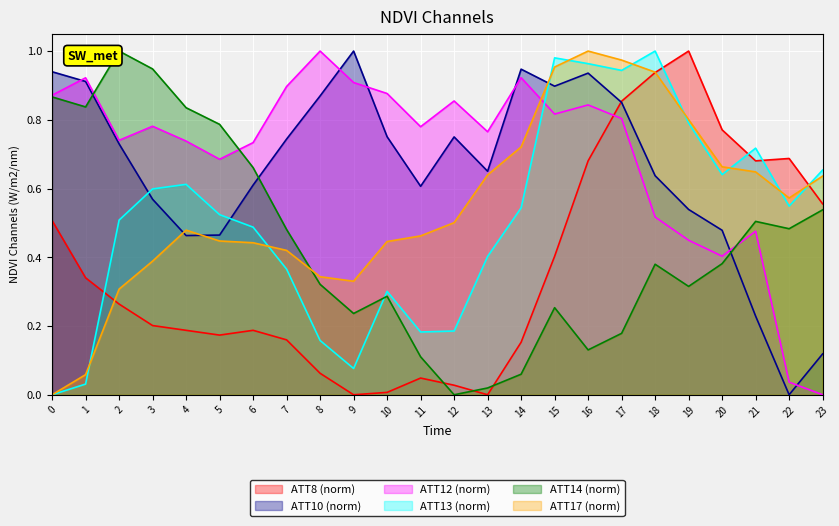

Reading left to right, what are all the values shown in this chart?

ATT8: 0.5	0.3	0.3	0.2	0.2	0.2	0.2	0.2	0.1	0.0	0.0	0.0	0.0	0.0	0.2	0.4	0.7	0.9	0.9	1.0	0.8	0.7	0.7	0.6
ATT10: 0.9	0.9	0.7	0.6	0.5	0.5	0.6	0.7	0.9	1.0	0.8	0.6	0.8	0.7	0.9	0.9	0.9	0.9	0.6	0.5	0.5	0.2	0.0	0.1
ATT12: 0.9	0.9	0.7	0.8	0.7	0.7	0.7	0.9	1.0	0.9	0.9	0.8	0.9	0.8	0.9	0.8	0.8	0.8	0.5	0.4	0.4	0.5	0.0	0.0
ATT13: 0.0	0.0	0.5	0.6	0.6	0.5	0.5	0.4	0.2	0.1	0.3	0.2	0.2	0.4	0.5	1.0	1.0	0.9	1.0	0.8	0.6	0.7	0.5	0.7
ATT14: 0.9	0.8	1.0	0.9	0.8	0.8	0.7	0.5	0.3	0.2	0.3	0.1	0.0	0.0	0.1	0.3	0.1	0.2	0.4	0.3	0.4	0.5	0.5	0.5
ATT17: 0.0	0.1	0.3	0.4	0.5	0.4	0.4	0.4	0.3	0.3	0.4	0.5	0.5	0.6	0.7	1.0	1.0	1.0	0.9	0.8	0.7	0.6	0.6	0.6